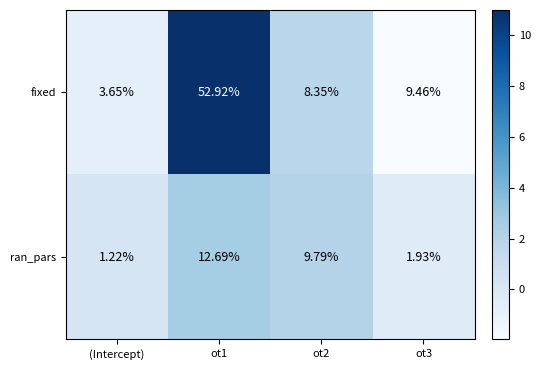

At how many categories does at least one series exceed 2?

4